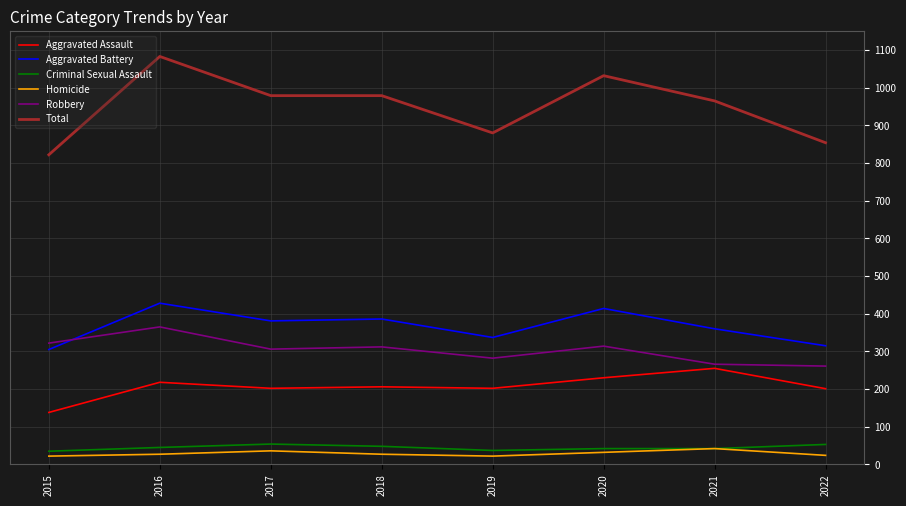

What is the lowest value of the Aggravated Battery series?

305